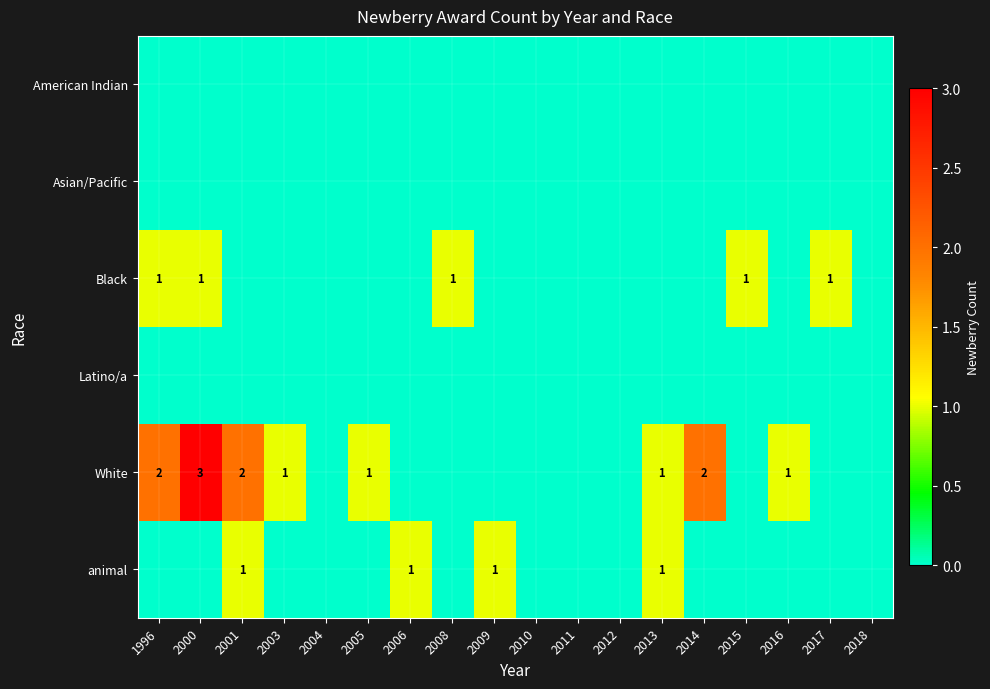

The value of White at 2000 is 3. True or false?

True